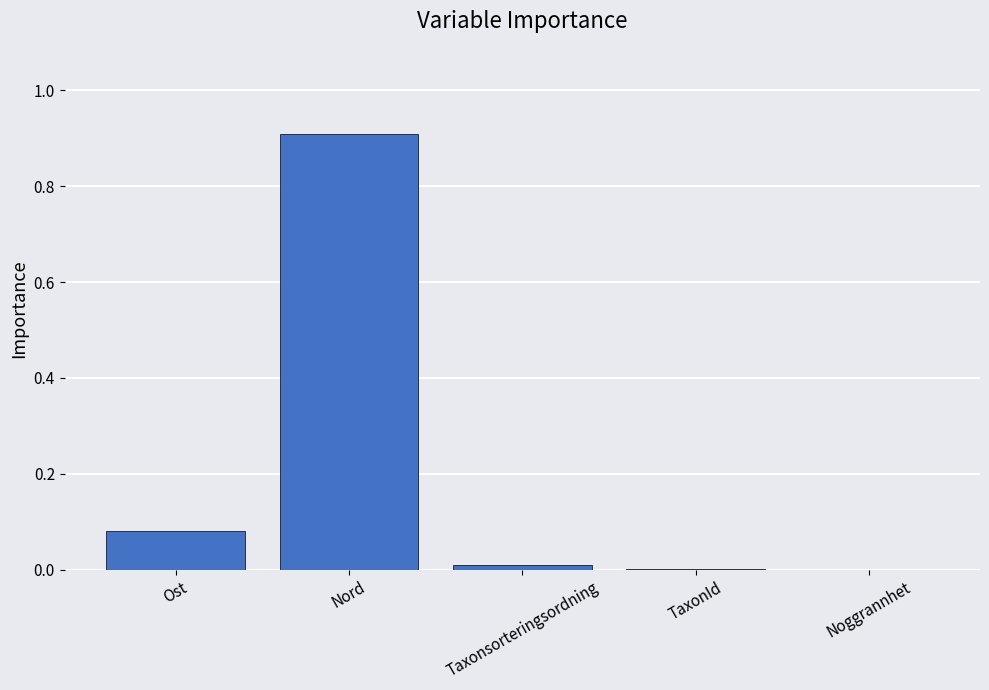

Does the chart contain stacked bars?

No